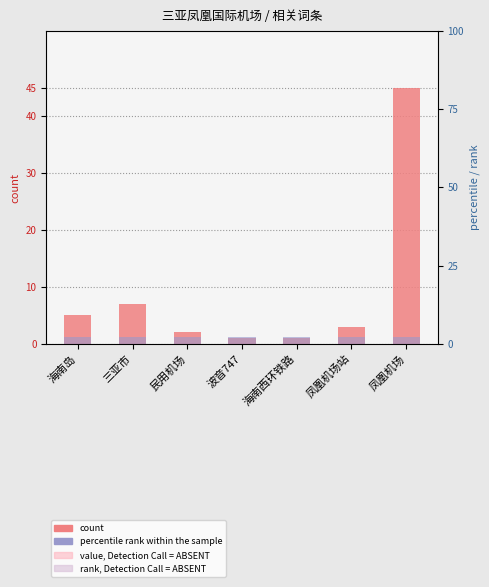

What is the label of the 6th bar from the right?

三亚市